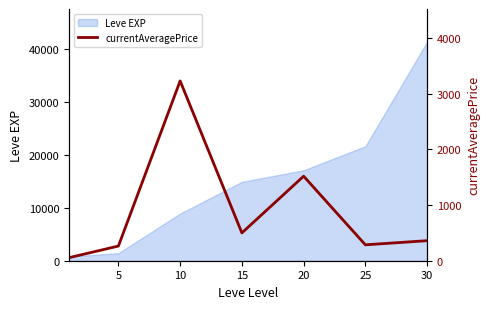

Which label corresponds to the largest value in the chart?

10